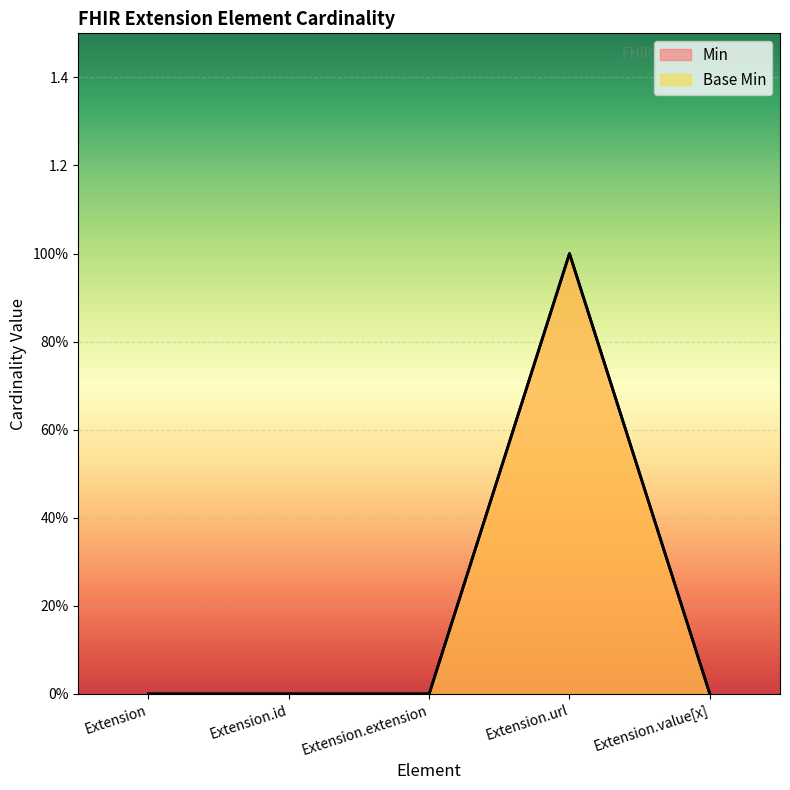

What is the sum of the Min values at Extension and Extension.url?

1